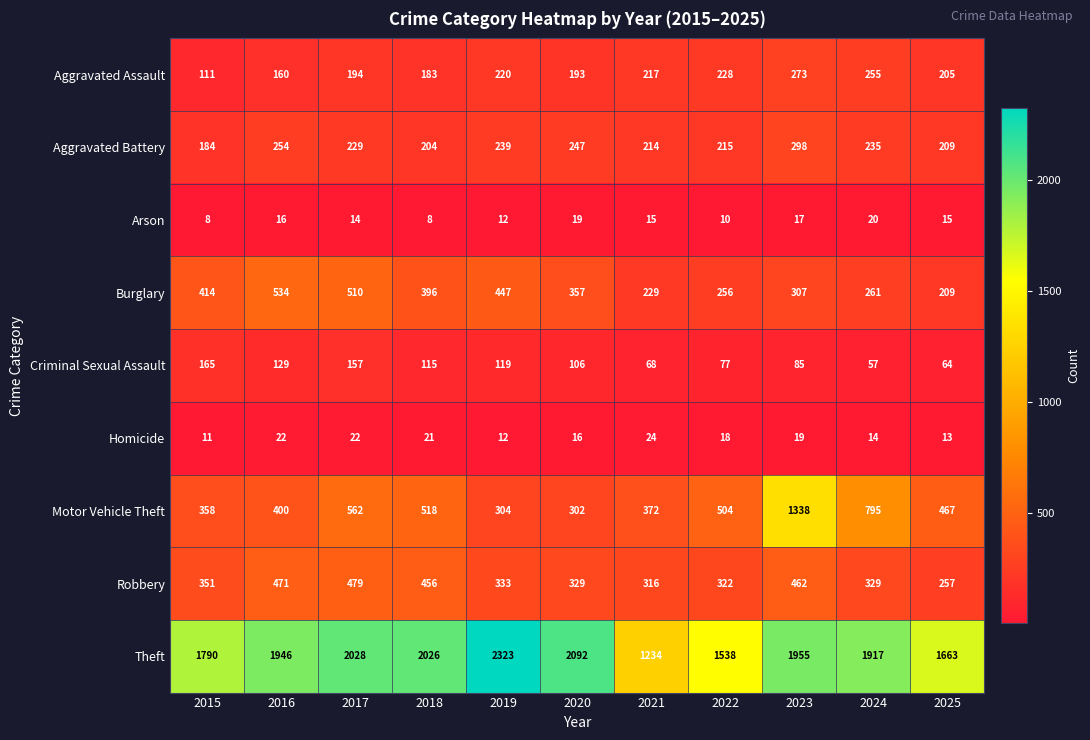

Count the number of data series in this chart.

9